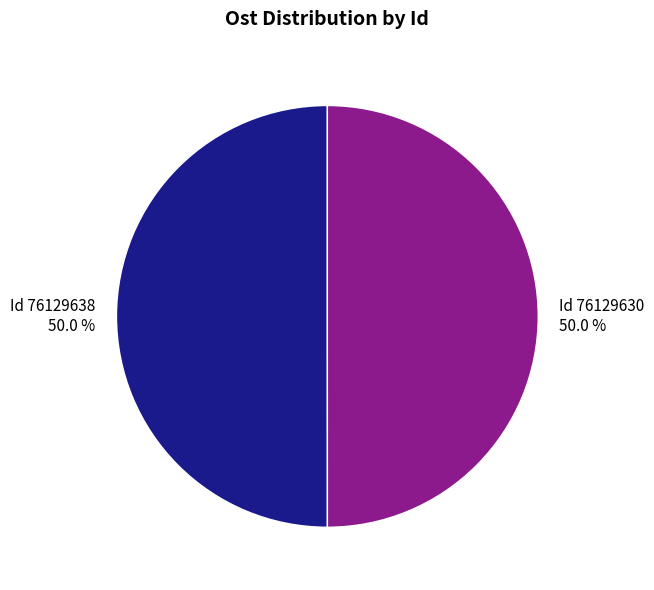

Count the number of slices in the pie.

2